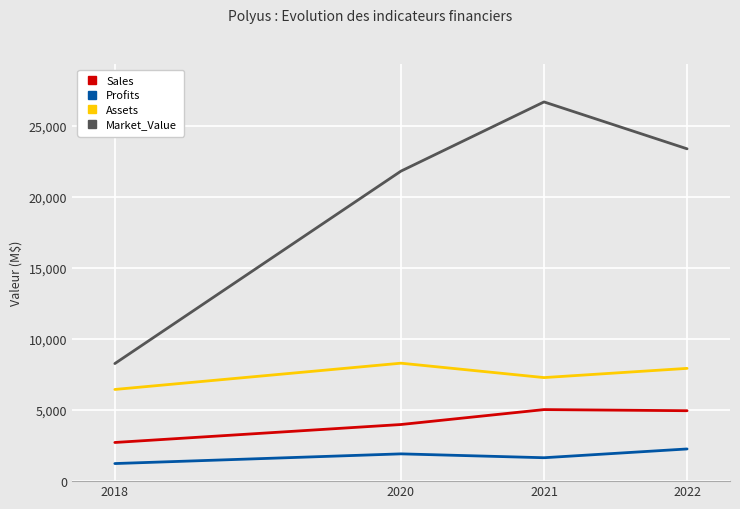

What is the difference between the highest and lowest values at 2022?

21116.8